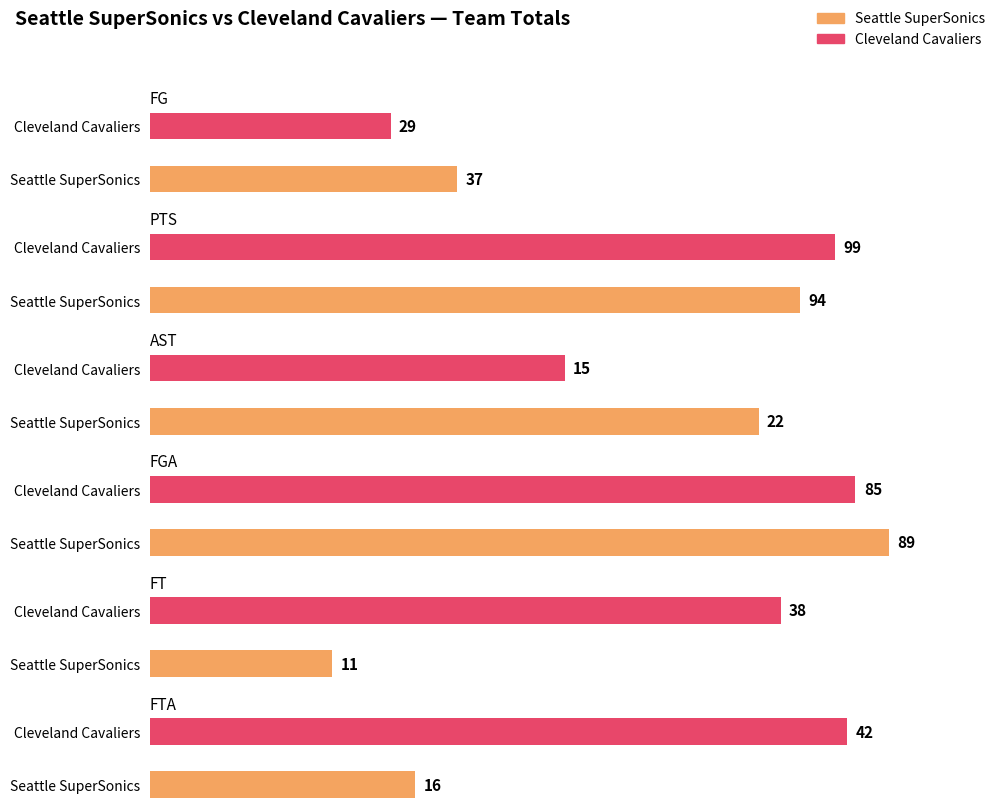

What is the sum of all PTS values?

193